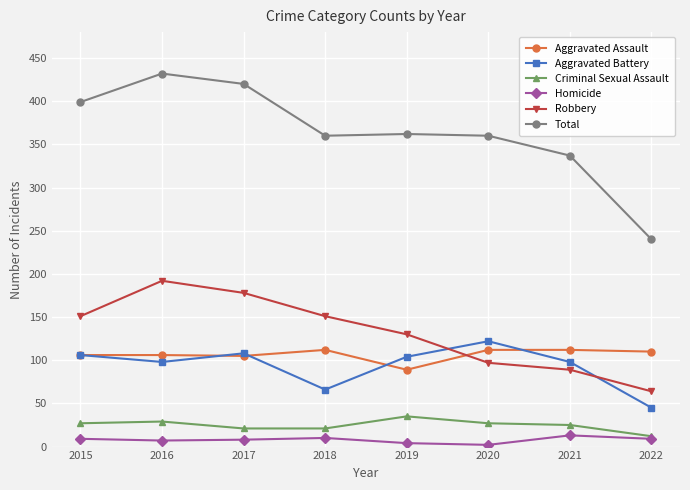

At which label does Total first exceed 362?

2015